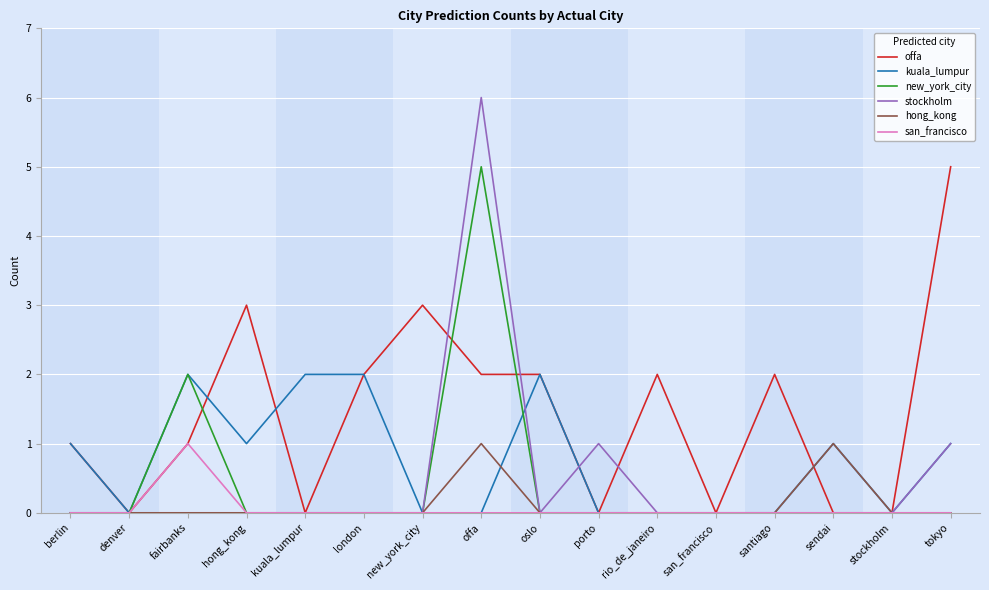

Reading left to right, list all the values displayed in this chart.

offa: 1	0	1	3	0	2	3	2	2	0	2	0	2	0	0	5
kuala_lumpur: 1	0	2	1	2	2	0	0	2	0	0	0	0	1	0	1
new_york_city: 0	0	2	0	0	0	0	5	0	0	0	0	0	0	0	0
stockholm: 0	0	0	0	0	0	0	6	0	1	0	0	0	0	0	1
hong_kong: 0	0	0	0	0	0	0	1	0	0	0	0	0	1	0	0
san_francisco: 0	0	1	0	0	0	0	0	0	0	0	0	0	0	0	0